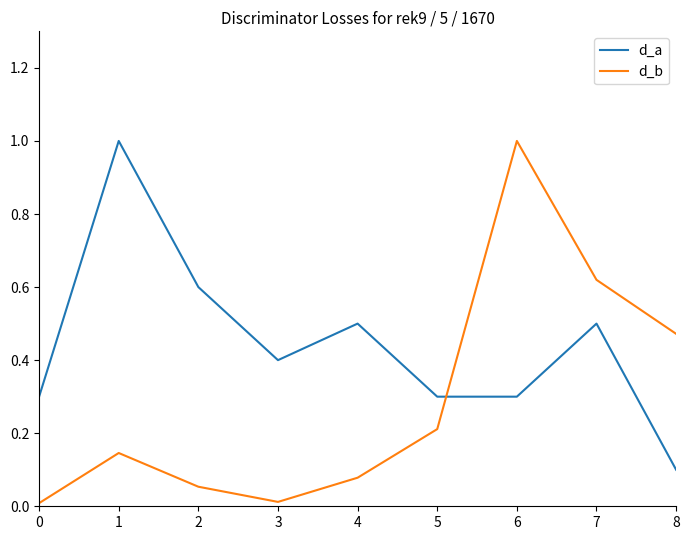

Where is the first local minimum for d_a?

3